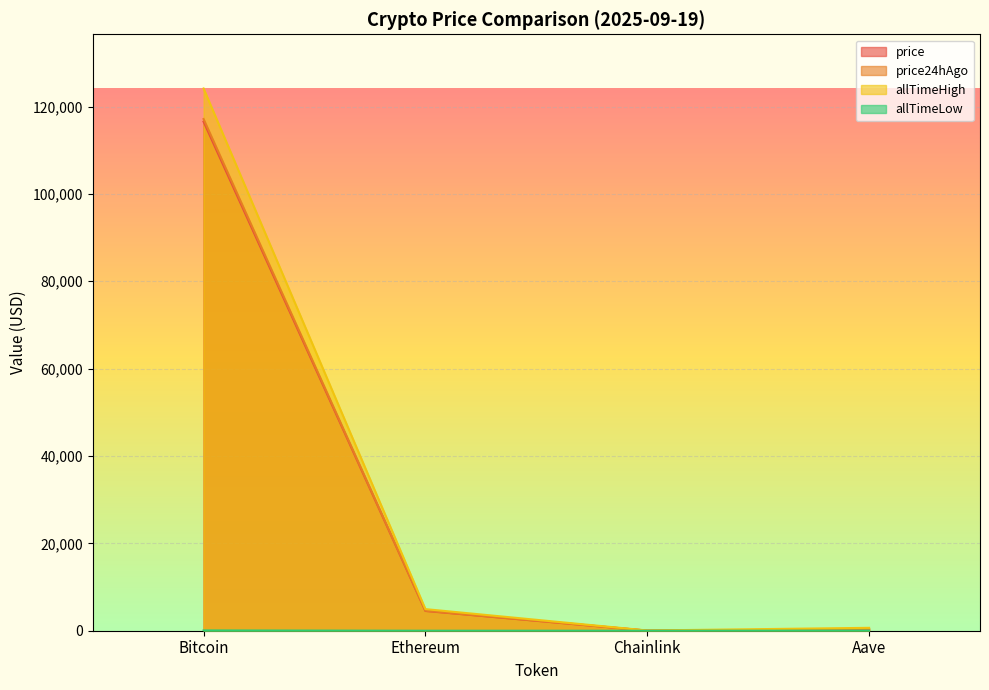

What value does the allTimeHigh series have at Bitcoin?

124128.0